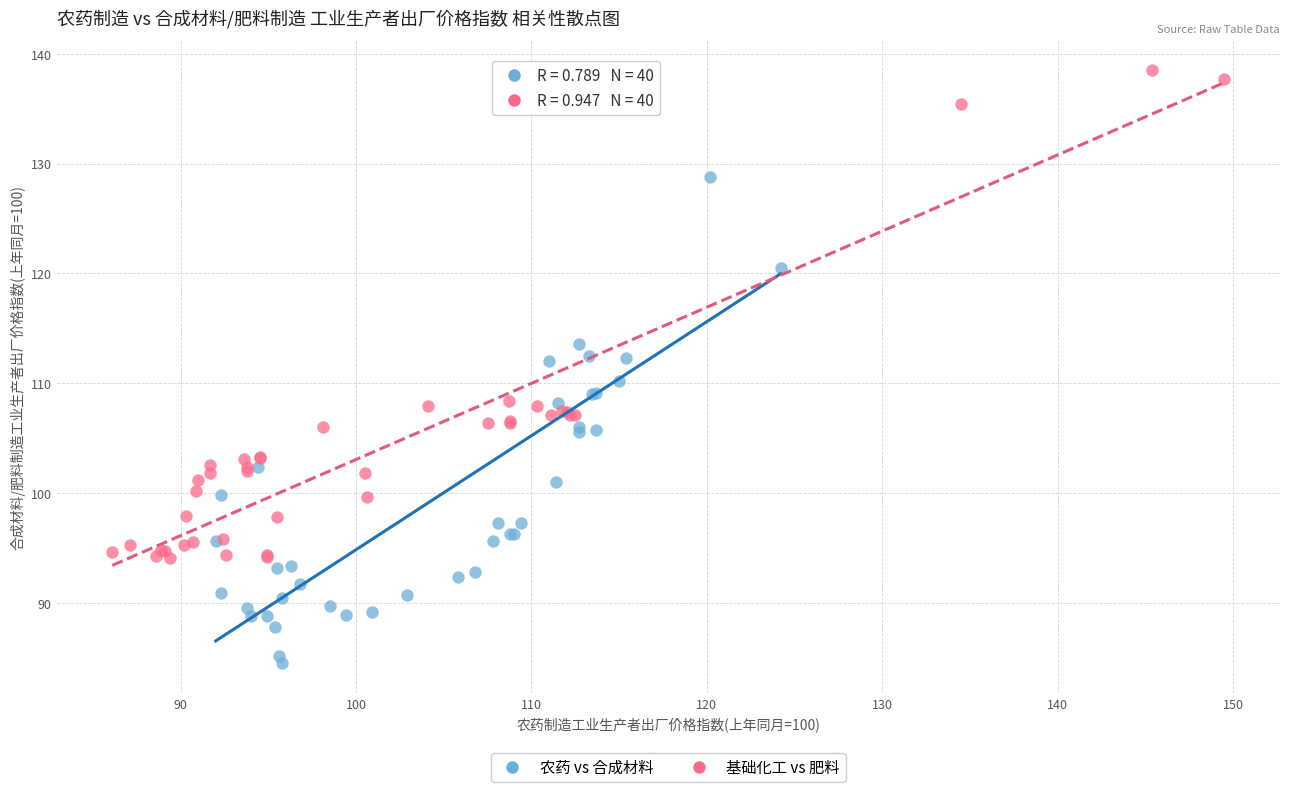

What are all the series names shown in the legend?

农药 vs 合成材料, 基础化工 vs 肥料